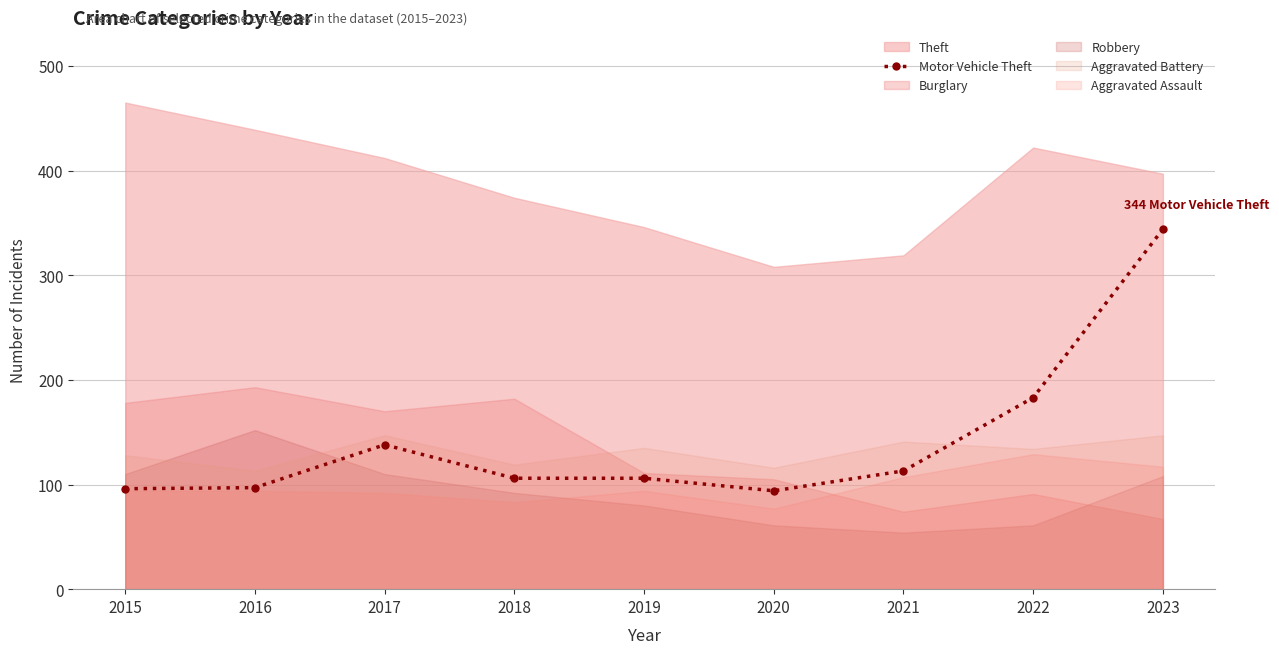

List the labels in order of value, largest first.

2023, 2022, 2017, 2021, 2018, 2019, 2016, 2015, 2020